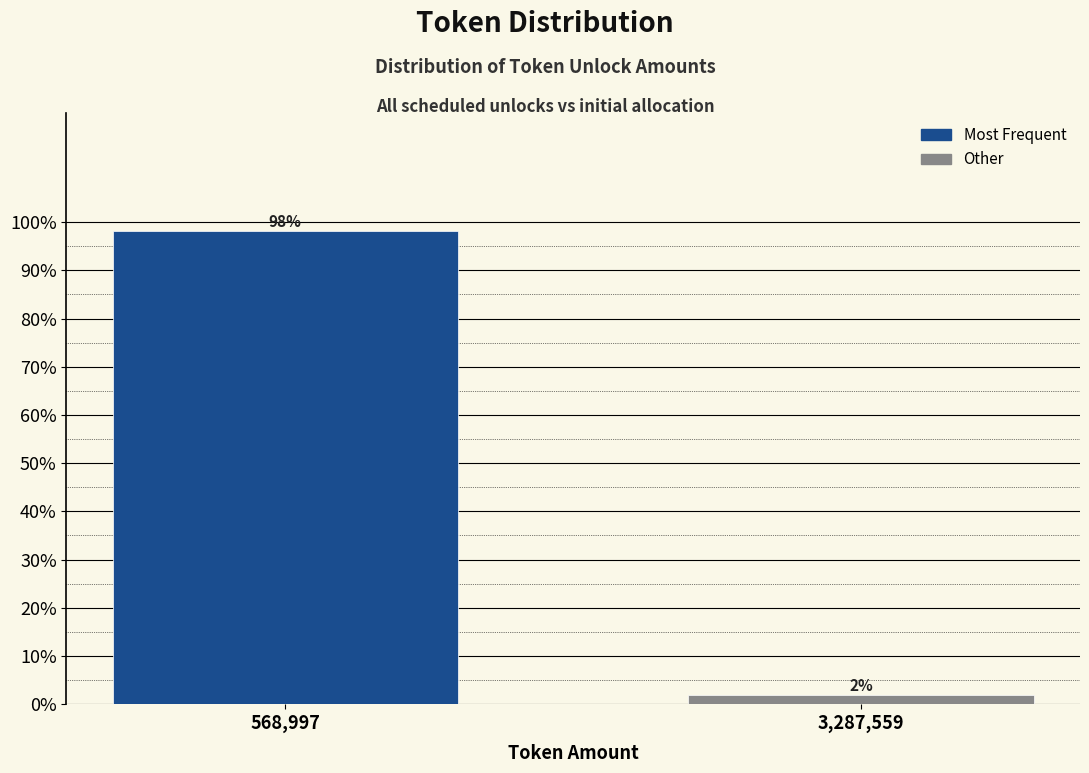

Which category has the lowest value across all series?

3,287,559